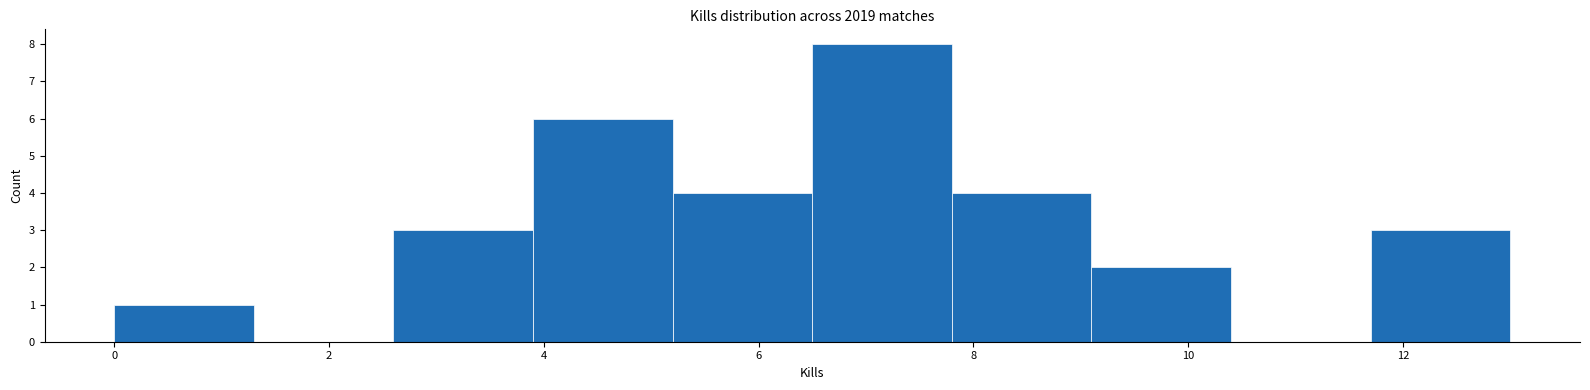

Reading left to right, transcribe this chart: for each bar, give the range it covers on the x-axis and its height. Neither the bar edges nor the heights are printed on the chart, so give them approximately, as read against the axes.

0.0 to 1.3: 1
1.3 to 2.6: 0
2.6 to 3.9: 3
3.9 to 5.2: 6
5.2 to 6.5: 4
6.5 to 7.8: 8
7.8 to 9.1: 4
9.1 to 10.4: 2
10.4 to 11.7: 0
11.7 to 13.0: 3